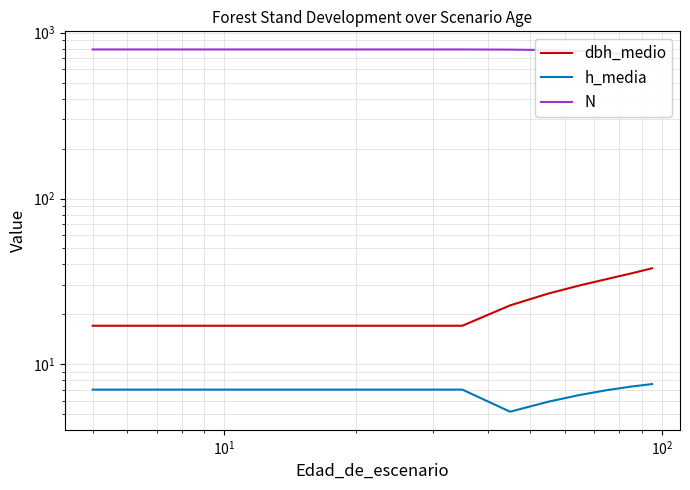

Reading right to left, extract all data points from this chart.

dbh_medio: 37.9	35.3	32.7	29.9	26.7	22.7	17.1	17.1	17.1	17.1
h_media: 7.6	7.3	7.0	6.5	6.0	5.2	7.0	7.0	7.0	7.0
N: 690.5	729.5	757.6	775.6	785.6	790.4	792.2	792.2	792.2	792.2